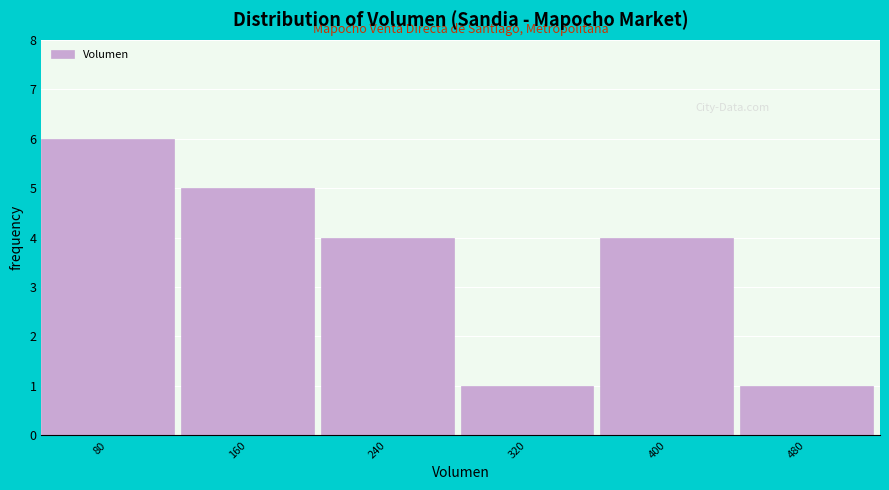

Reading left to right, transcribe all the data shown in this chart.

6	5	4	1	4	1